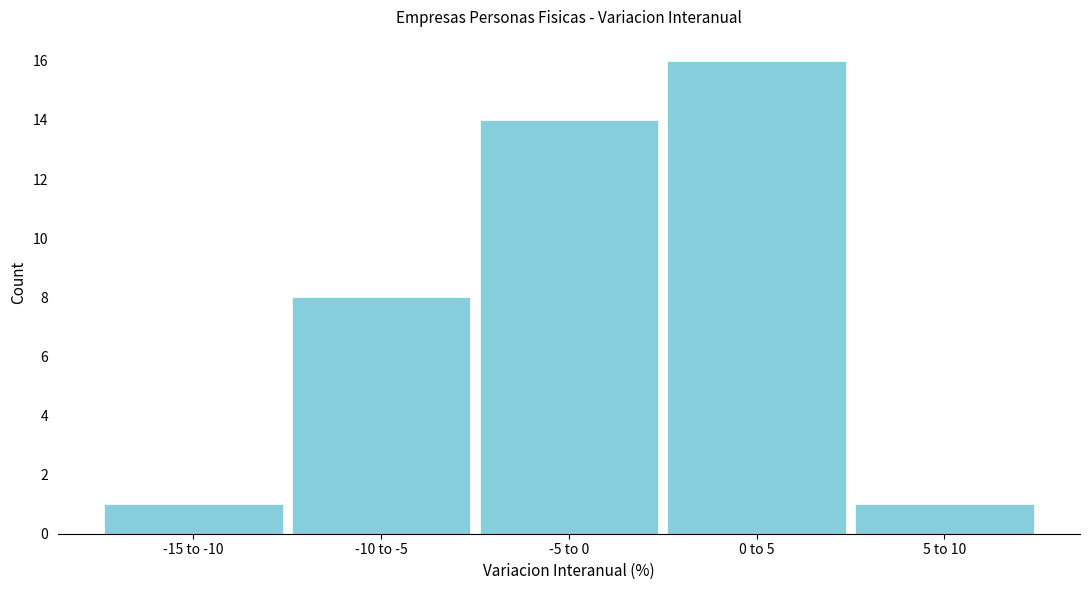

Reading left to right, list all the values displayed in this chart.

1	8	14	16	1